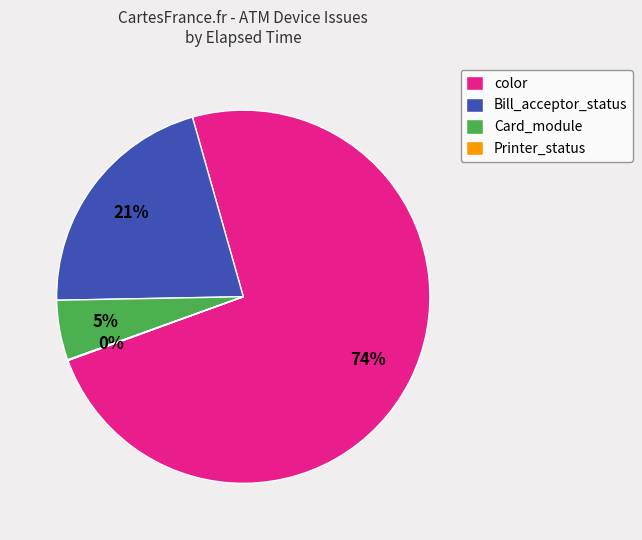

True or false: color accounts for 22% of the total.

False